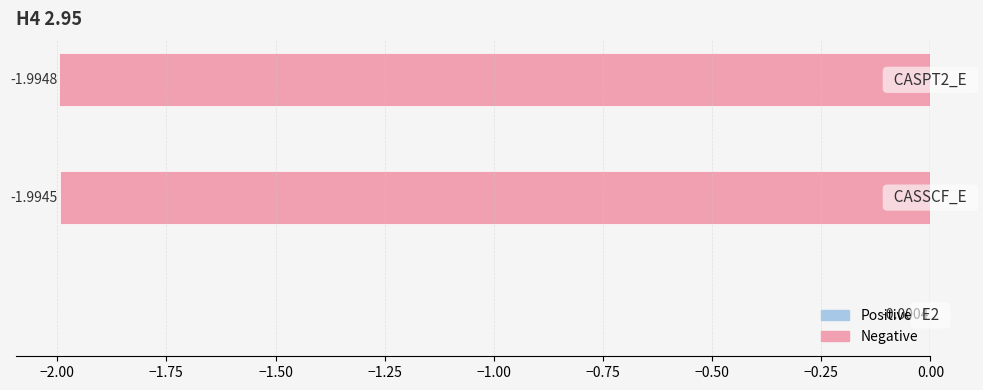

At which label is the value closest to 0?

E2